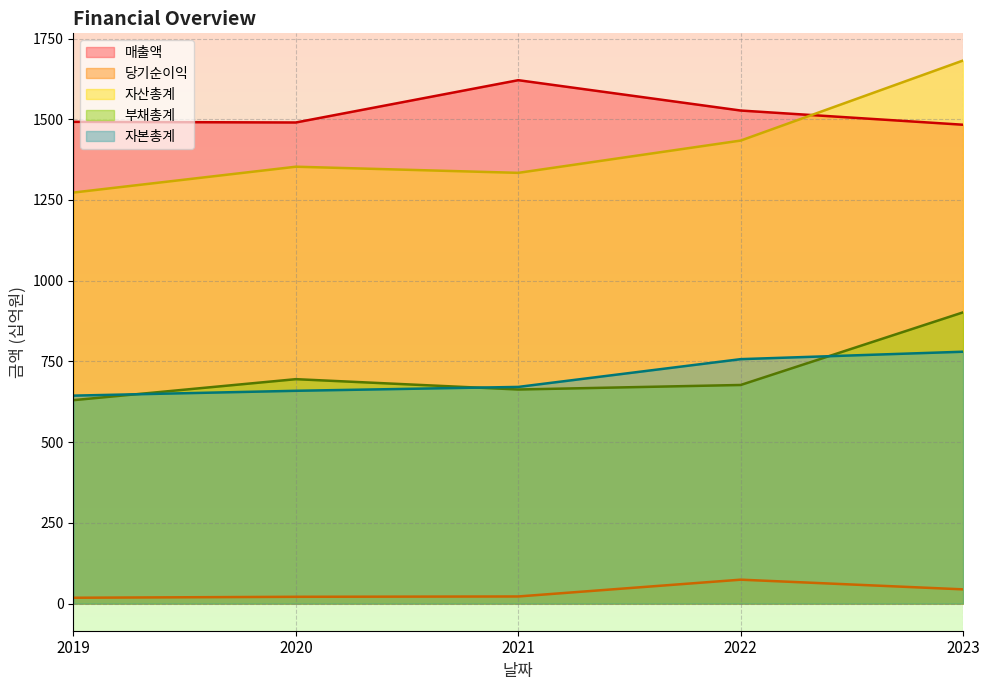

What is the difference between the 부채총계 values at 2021 and 2023?

239